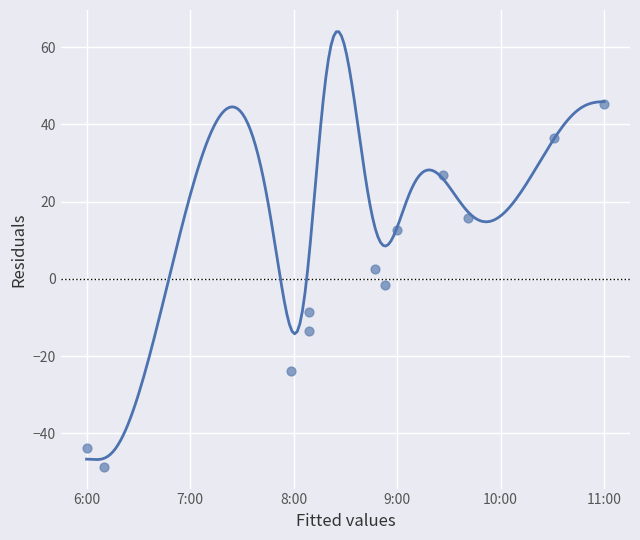

What is the average X value?

8.4